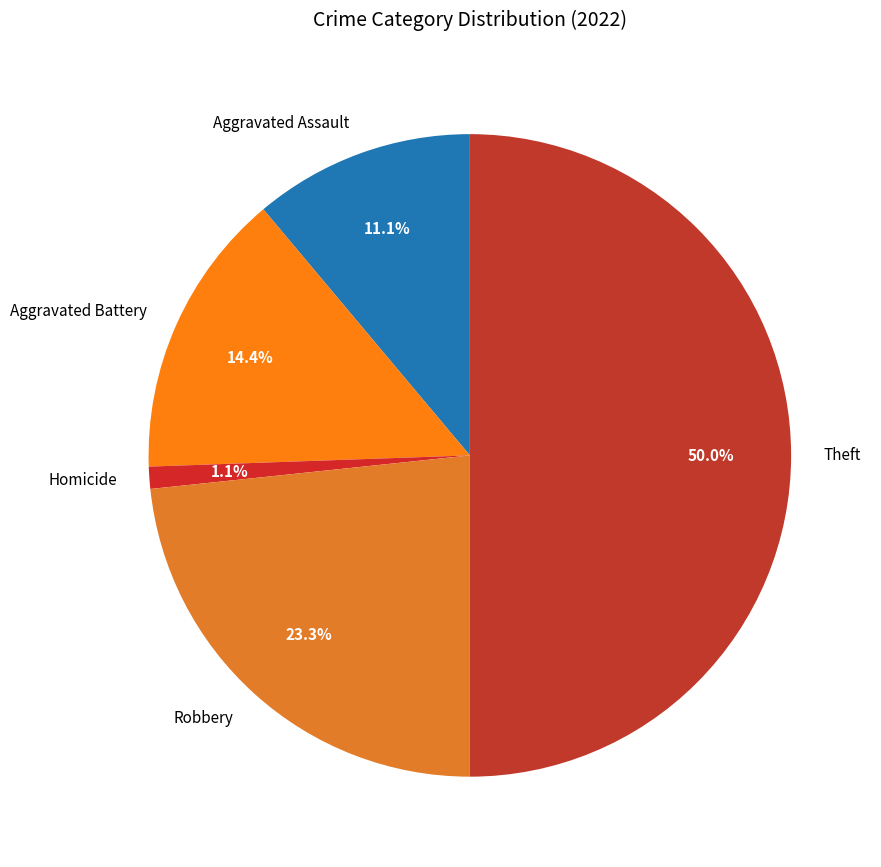

Which category has the biggest portion of the pie?

Theft